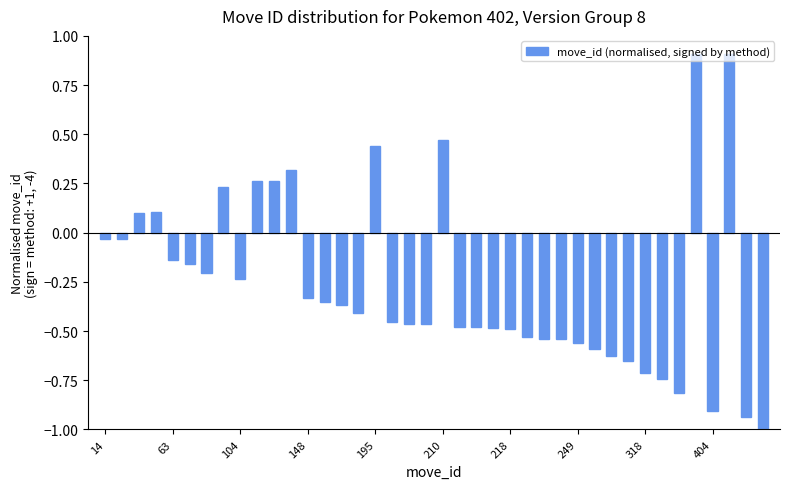

What is the difference between the second highest and minimum values?

1.9